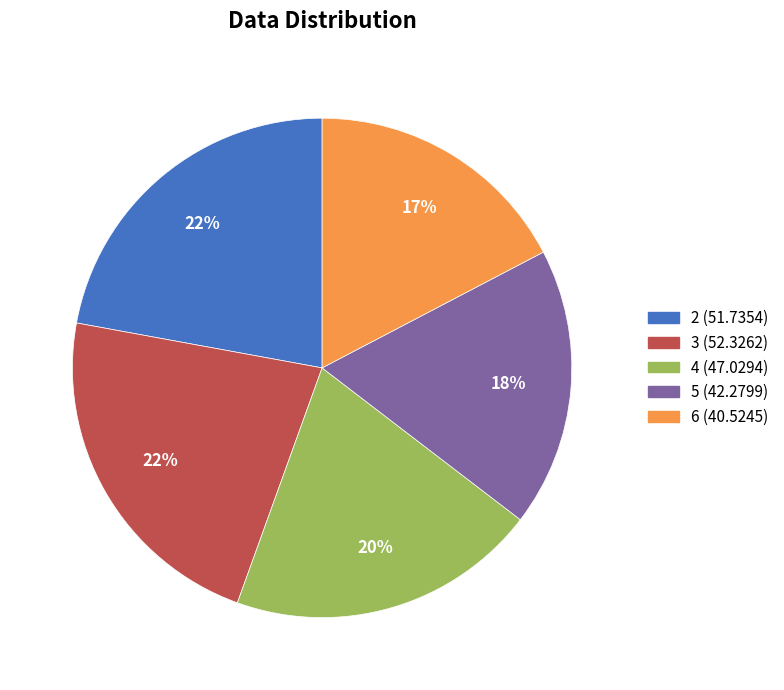

Does 5 account for over 50% of the chart?

No